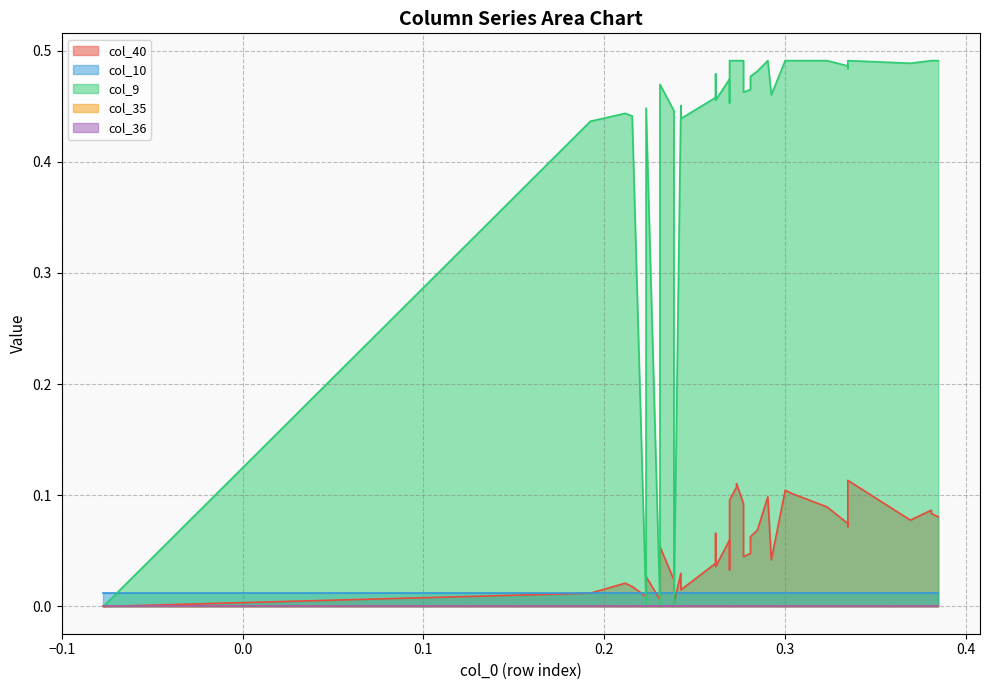

Reading left to right, list all the values displayed in this chart.

col_40: 0.0	0.0	0.0	0.0	0.0	0.0	0.0	0.0	0.0	0.0	0.0	0.0	0.0	0.0	0.0	0.0	0.0	0.1	0.1	0.1	0.1	0.1	0.1	0.1	0.1	0.1	0.1	0.1	0.1	0.1	0.1	0.1	0.1	0.1	0.1	0.1	0.1	0.1	0.1
col_10: 0.0	0.0	0.0	0.0	0.0	0.0	0.0	0.0	0.0	0.0	0.0	0.0	0.0	0.0	0.0	0.0	0.0	0.0	0.0	0.0	0.0	0.0	0.0	0.0	0.0	0.0	0.0	0.0	0.0	0.0	0.0	0.0	0.0	0.0	0.0	0.0	0.0	0.0	0.0
col_9: 0.0	0.0	0.0	0.0	0.4	0.4	0.4	0.4	0.4	0.4	0.5	0.5	0.5	0.5	0.5	0.5	0.5	0.5	0.5	0.5	0.5	0.5	0.5	0.5	0.5	0.5	0.5	0.5	0.5	0.5	0.5	0.5	0.5	0.5	0.5	0.5	0.5	0.5	0.5
col_35: 0.0	0.0	0.0	0.0	0.0	0.0	0.0	0.0	0.0	0.0	0.0	0.0	0.0	0.0	0.0	0.0	0.0	0.0	0.0	0.0	0.0	0.0	0.0	0.0	0.0	0.0	0.0	0.0	0.0	0.0	0.0	0.0	0.0	0.0	0.0	0.0	0.0	0.0	0.0
col_36: 0.0	0.0	0.0	0.0	0.0	0.0	0.0	0.0	0.0	0.0	0.0	0.0	0.0	0.0	0.0	0.0	0.0	0.0	0.0	0.0	0.0	0.0	0.0	0.0	0.0	0.0	0.0	0.0	0.0	0.0	0.0	0.0	0.0	0.0	0.0	0.0	0.0	0.0	0.0